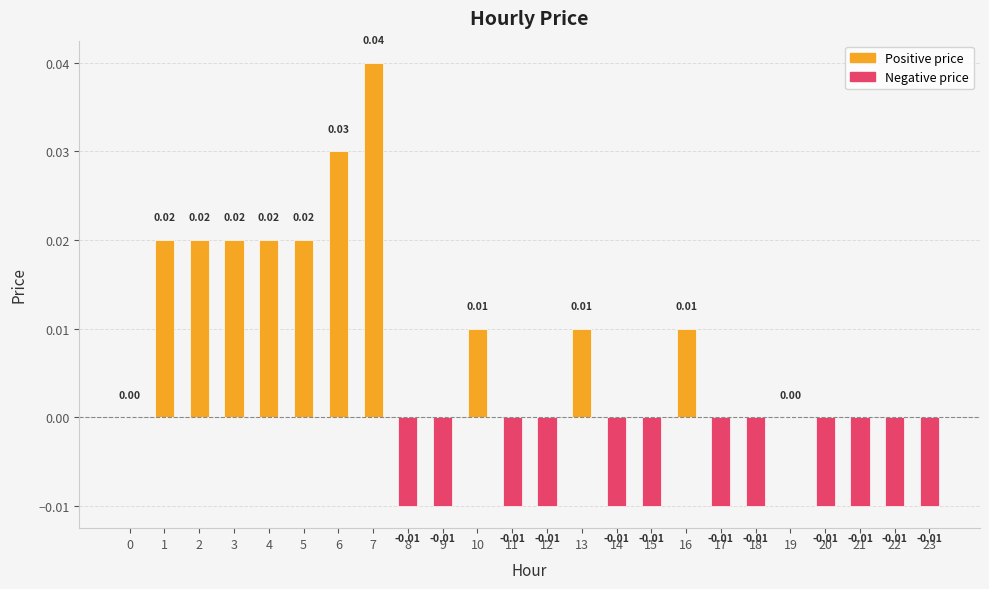

Between 13 and 0, which is larger?

13